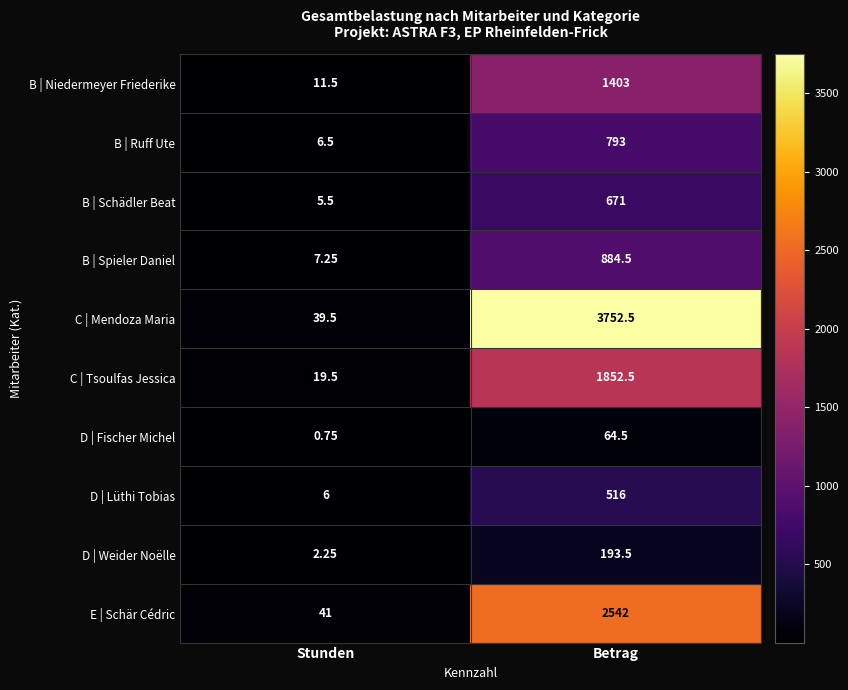

Which series has the largest range (max minus min)?

C | Mendoza Maria